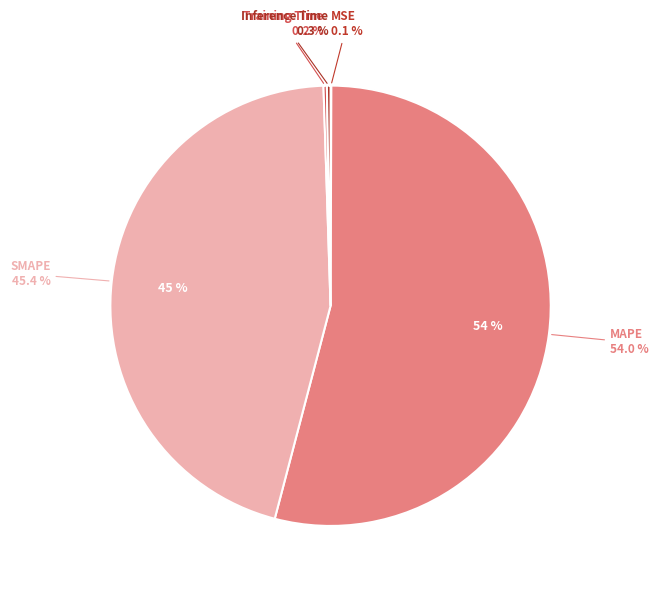

How many segments does this pie chart have?

5